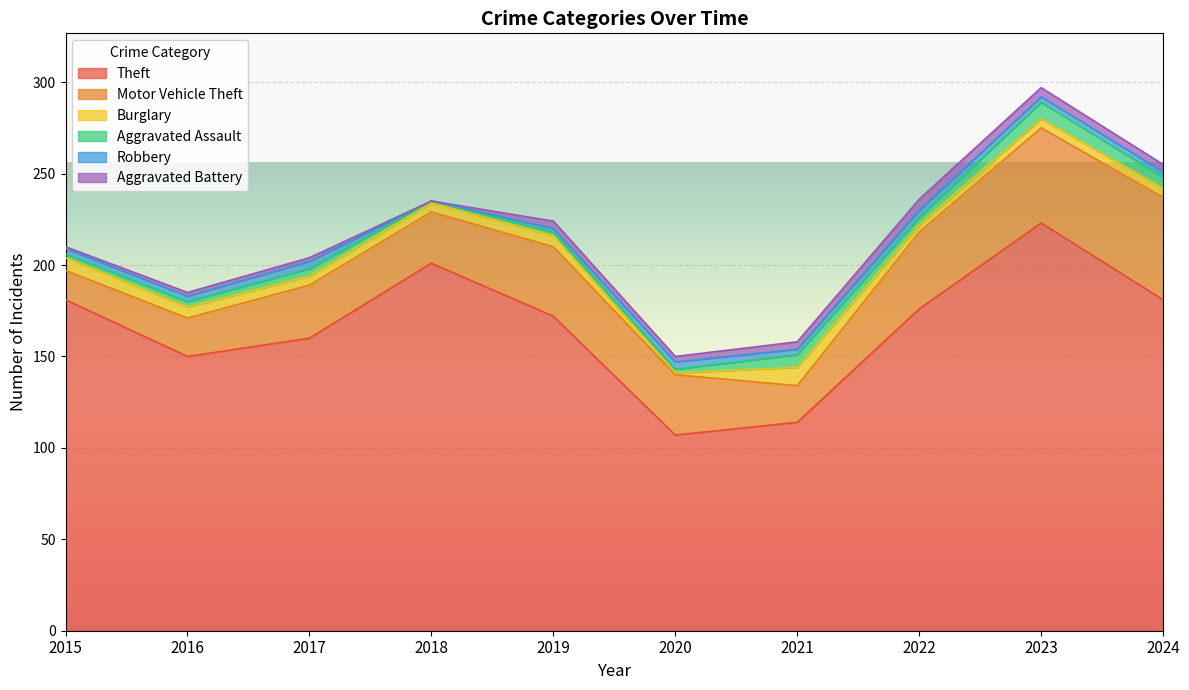

Reading right to left, transcribe all the data shown in this chart.

Theft: 2024=181	2023=223	2022=176	2021=114	2020=107	2019=172	2018=201	2017=160	2016=150	2015=181
Motor Vehicle Theft: 2024=56	2023=52	2022=42	2021=20	2020=33	2019=38	2018=28	2017=29	2016=21	2015=16
Burglary: 2024=5	2023=5	2022=4	2021=10	2020=1	2019=6	2018=5	2017=5	2016=6	2015=7
Aggravated Assault: 2024=6	2023=9	2022=4	2021=7	2020=2	2019=2	2018=1	2017=4	2016=3	2015=2
Robbery: 2024=3	2023=3	2022=4	2021=3	2020=4	2019=2	2018=0	2017=4	2016=3	2015=3
Aggravated Battery: 2024=4	2023=5	2022=6	2021=4	2020=3	2019=4	2018=0	2017=2	2016=2	2015=1